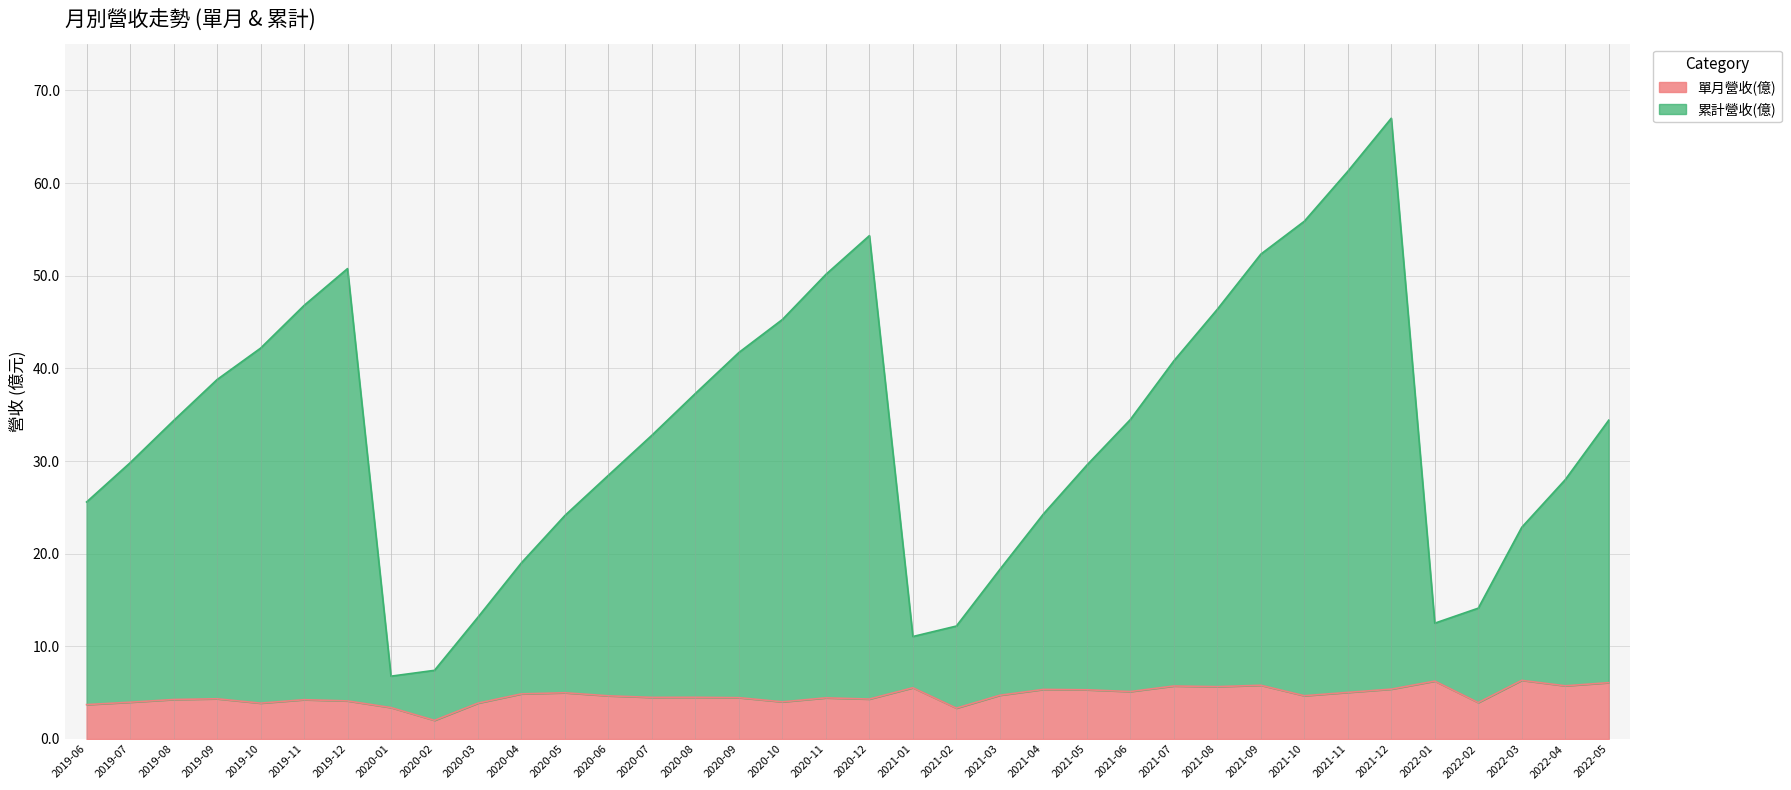

List the series in order of their overall mean, highest first.

累計營收(億), 單月營收(億)